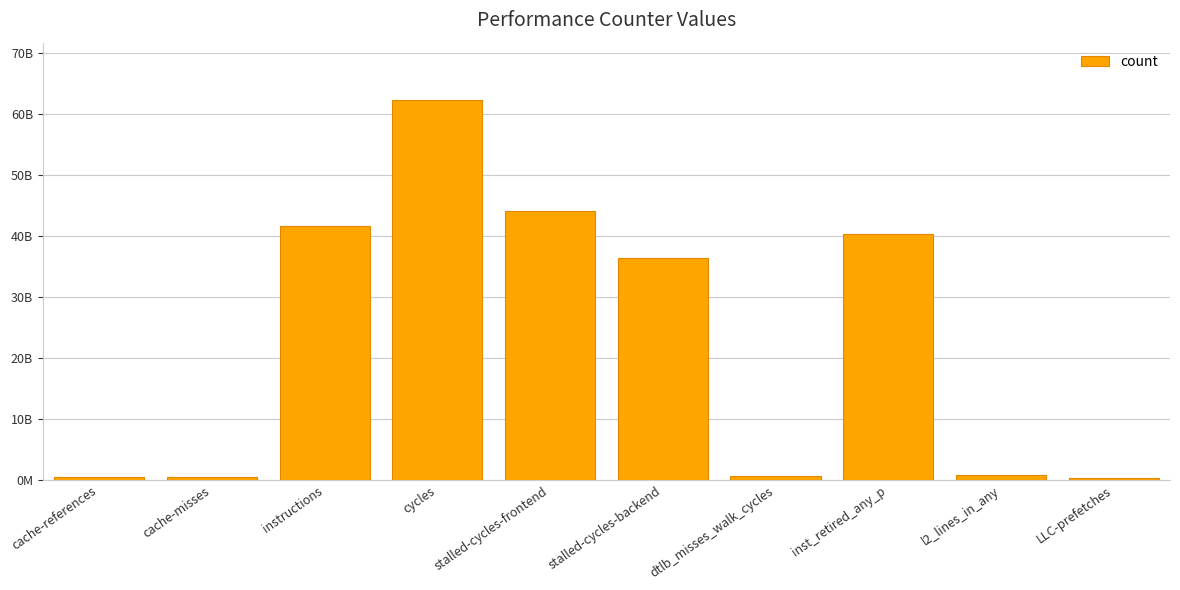

Does the chart contain any negative values?

No